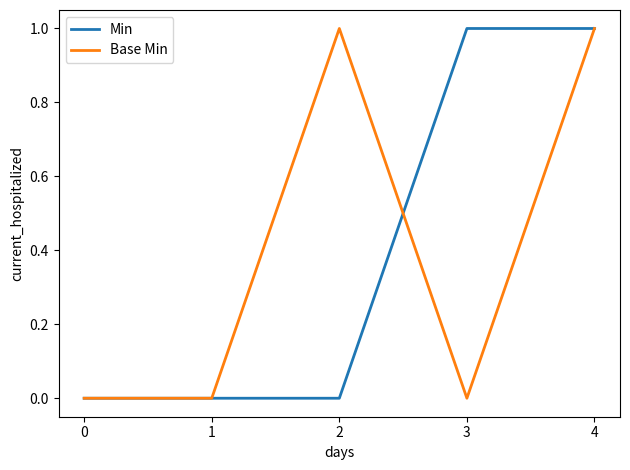

At which category is the sum across all series the highest?

4